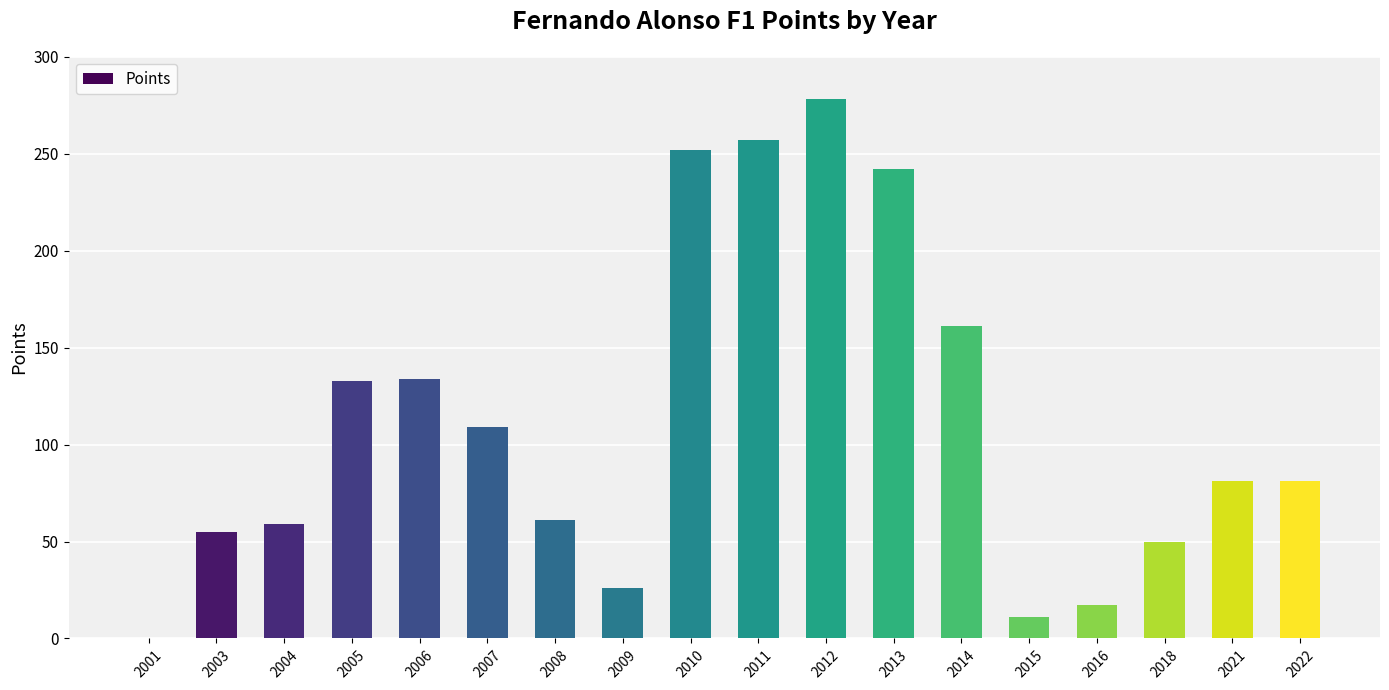

What is the sum of the values at 2006 and 2011?

391